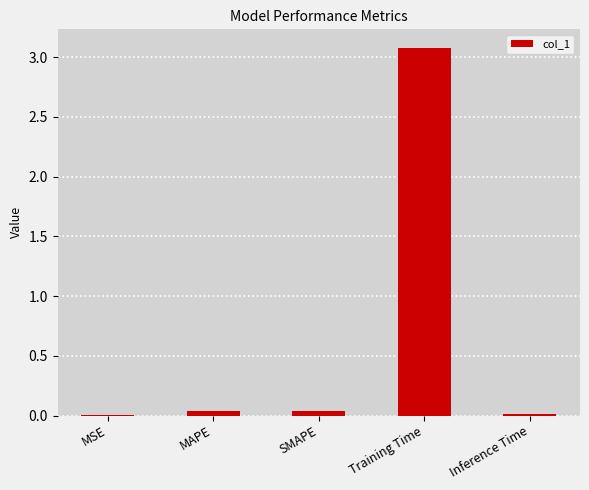

What is the sum of all values?

3.2